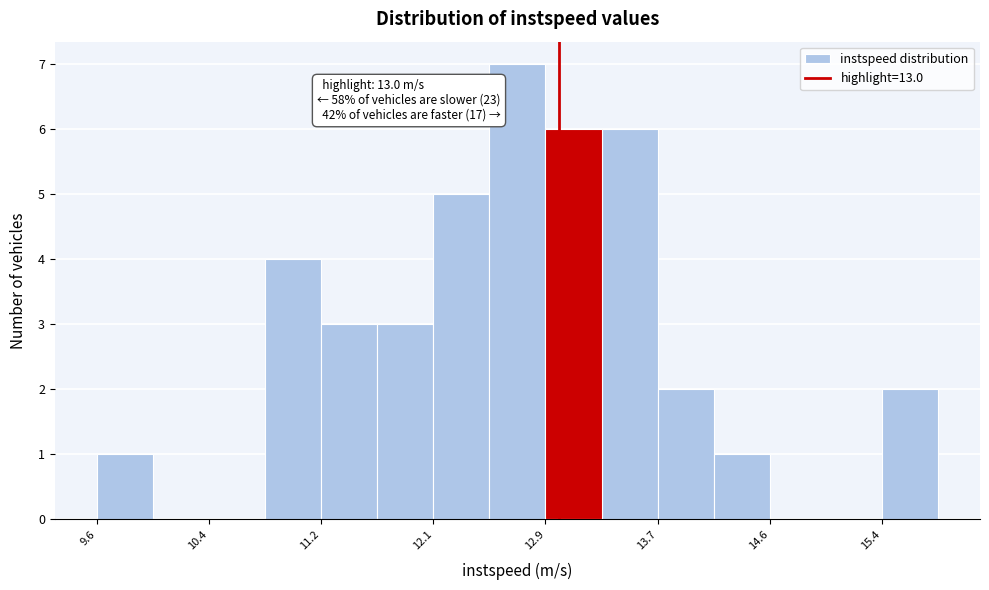

Over which range of the x-axis is the bar tallest?

12.5 to 12.9